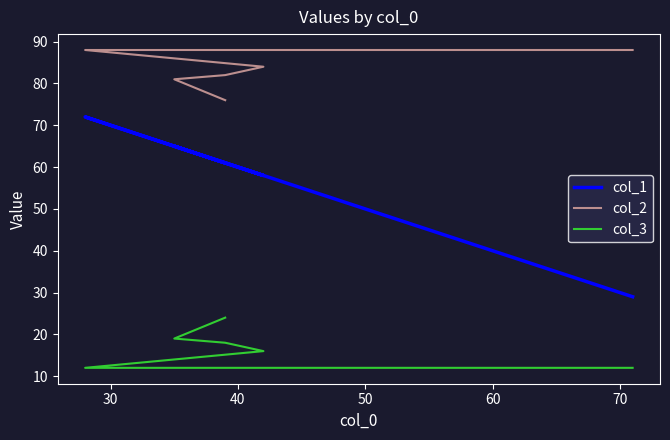

True or false: col_1 and col_2 cross at least once.

False